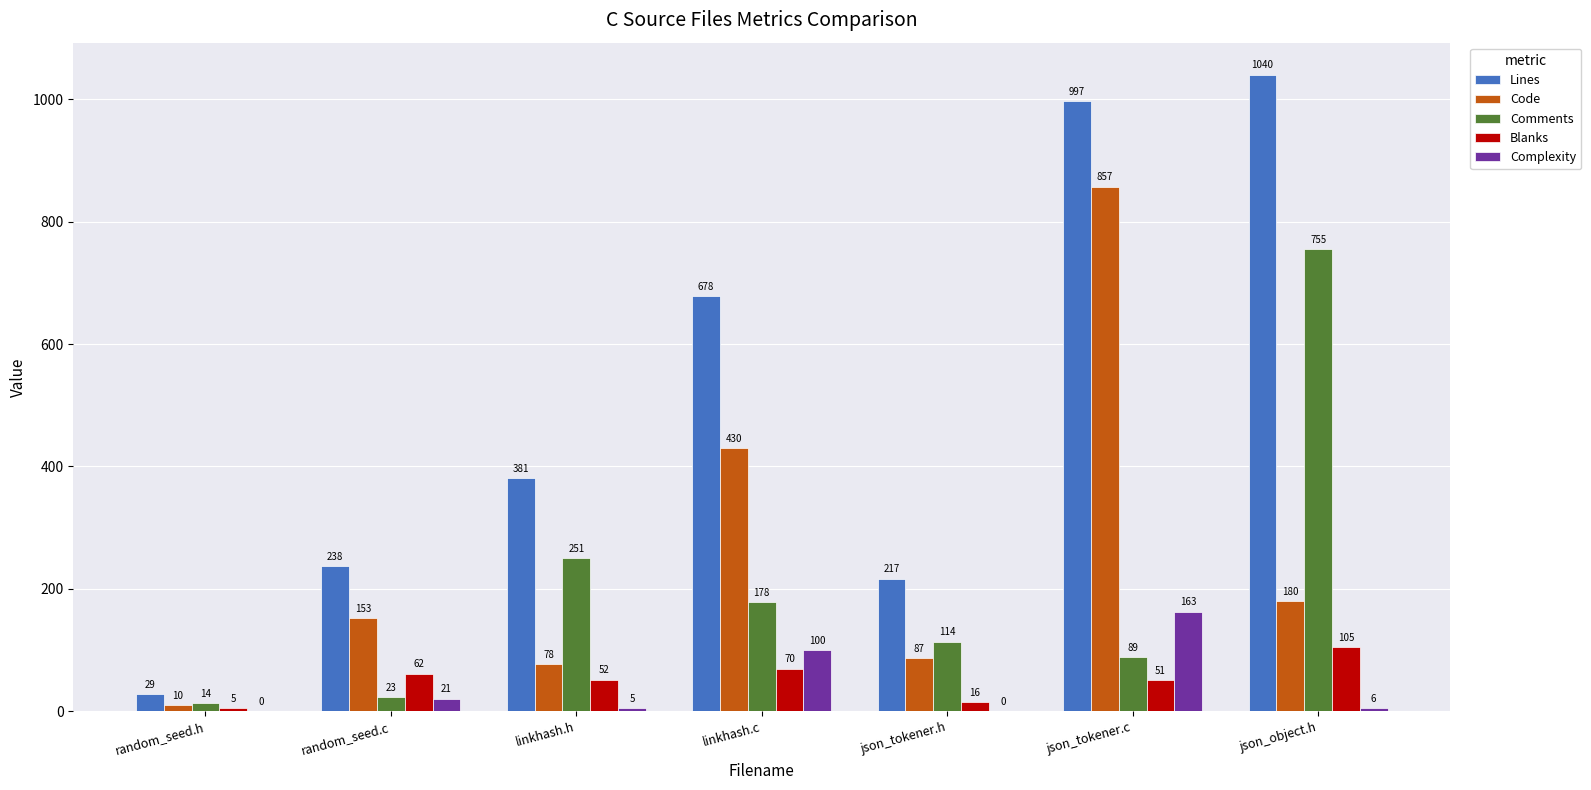

True or false: Complexity has a value of 5 at linkhash.h.

True